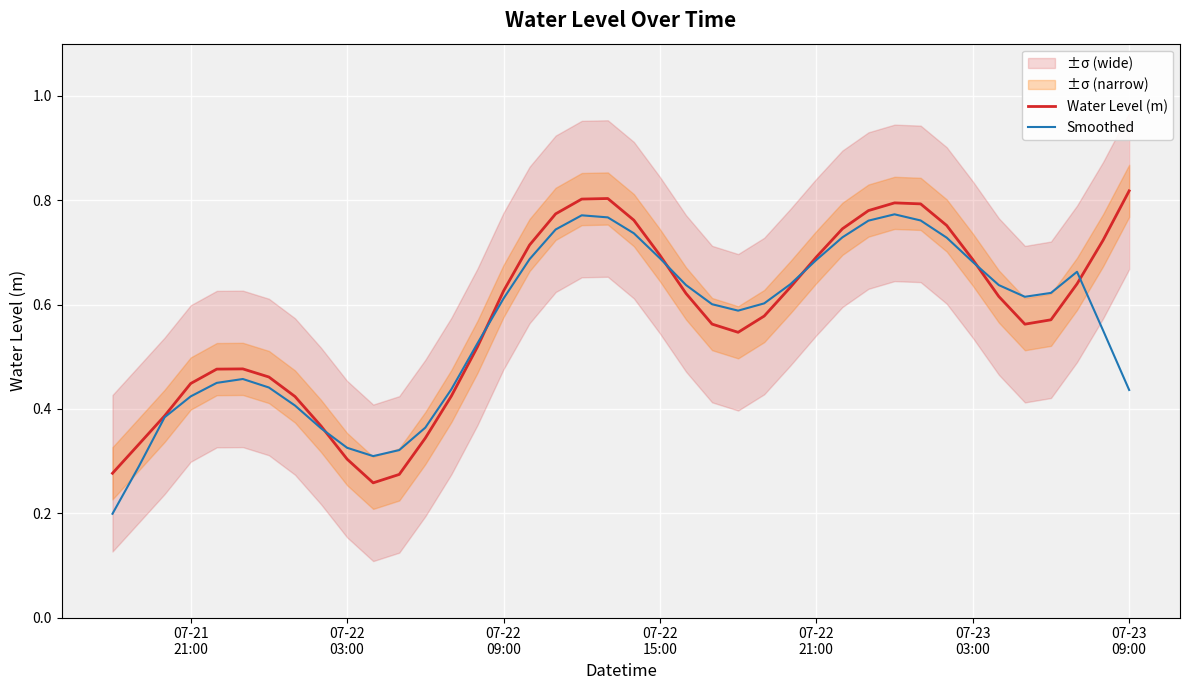

What is the difference between the second highest and minimum values in the Smoothed series?

0.6